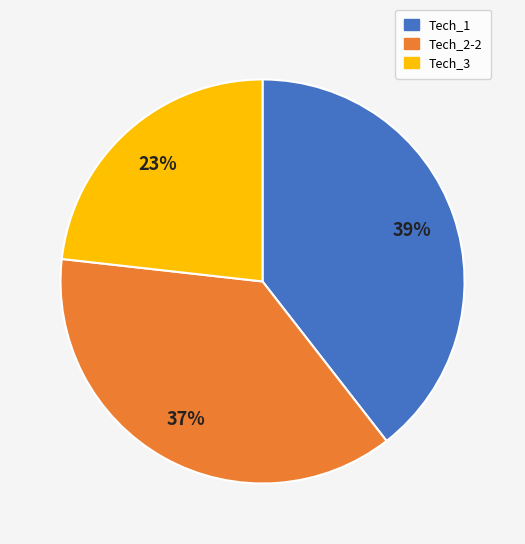

The Tech_2-2 slice represents 37% of the pie. True or false?

True